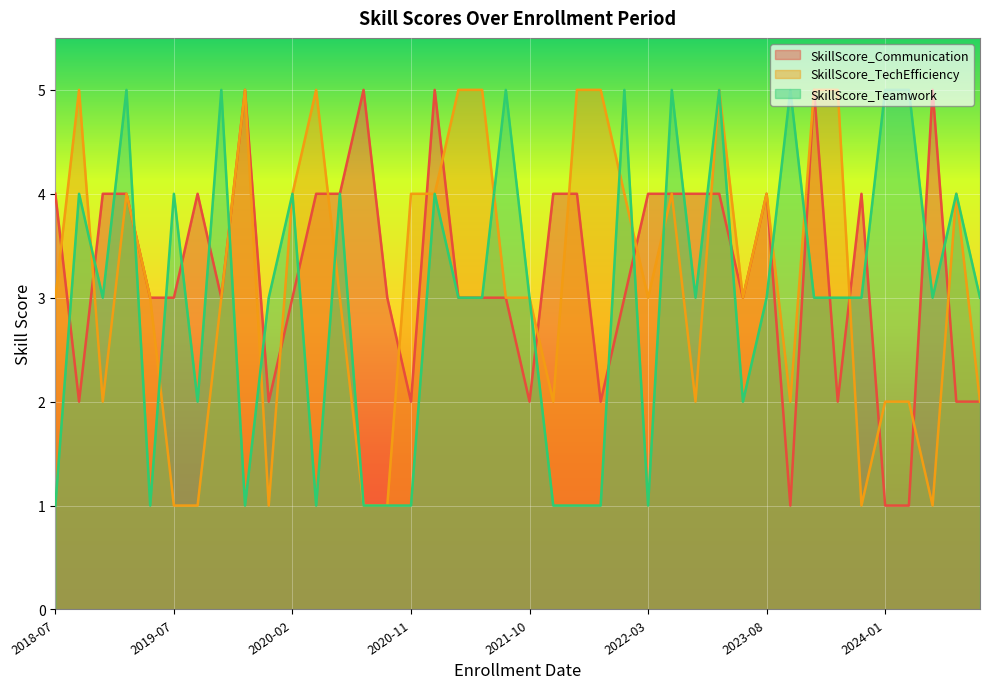

Reading right to left, list all the values displayed in this chart.

SkillScore_Communication: 2	2	5	1	1	4	2	5	1	4	3	4	4	4	4	3	2	4	4	2	3	3	3	5	2	3	5	4	4	3	2	5	3	4	3	3	4	4	2	4
SkillScore_TechEfficiency: 2	4	1	2	2	1	5	5	2	4	3	5	2	4	3	4	5	5	2	3	3	5	5	4	4	1	1	3	5	4	1	5	3	1	1	3	4	2	5	3
SkillScore_Teamwork: 3	4	3	5	5	3	3	3	5	3	2	5	3	5	1	5	1	1	1	3	5	3	3	4	1	1	1	4	1	4	3	1	5	2	4	1	5	3	4	1